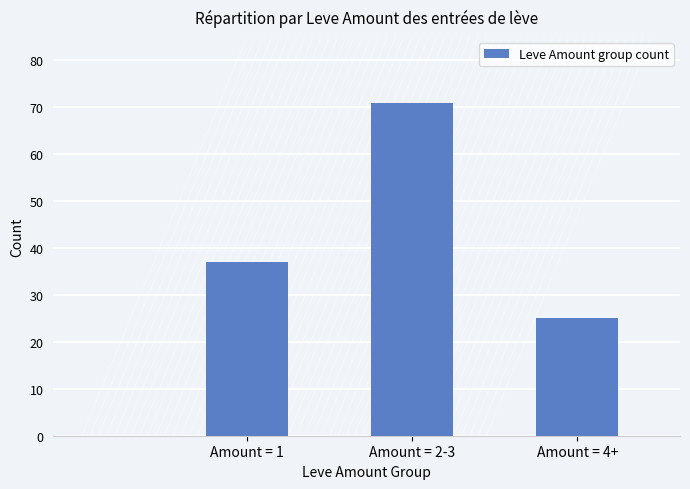

The chart shows a value of 71 at Amount = 2-3. True or false?

True